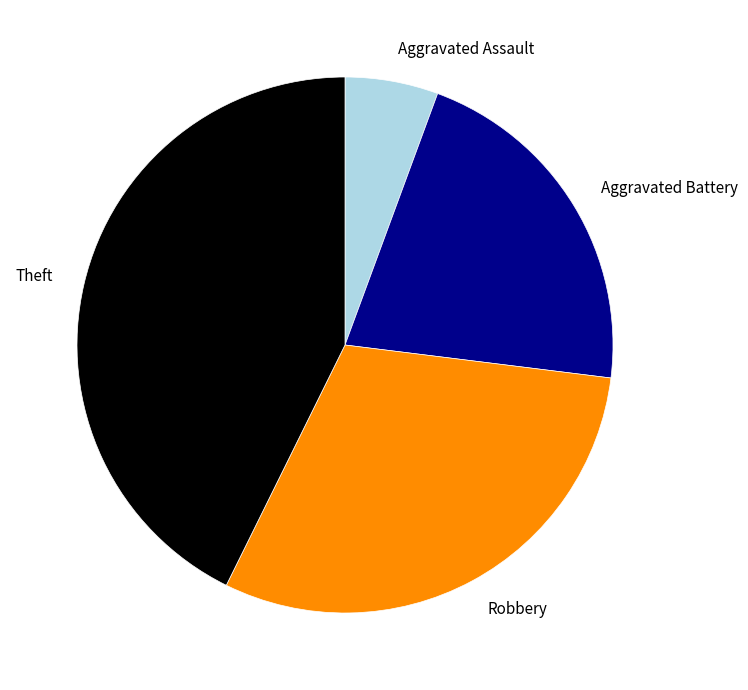

Which category has the biggest portion of the pie?

Theft